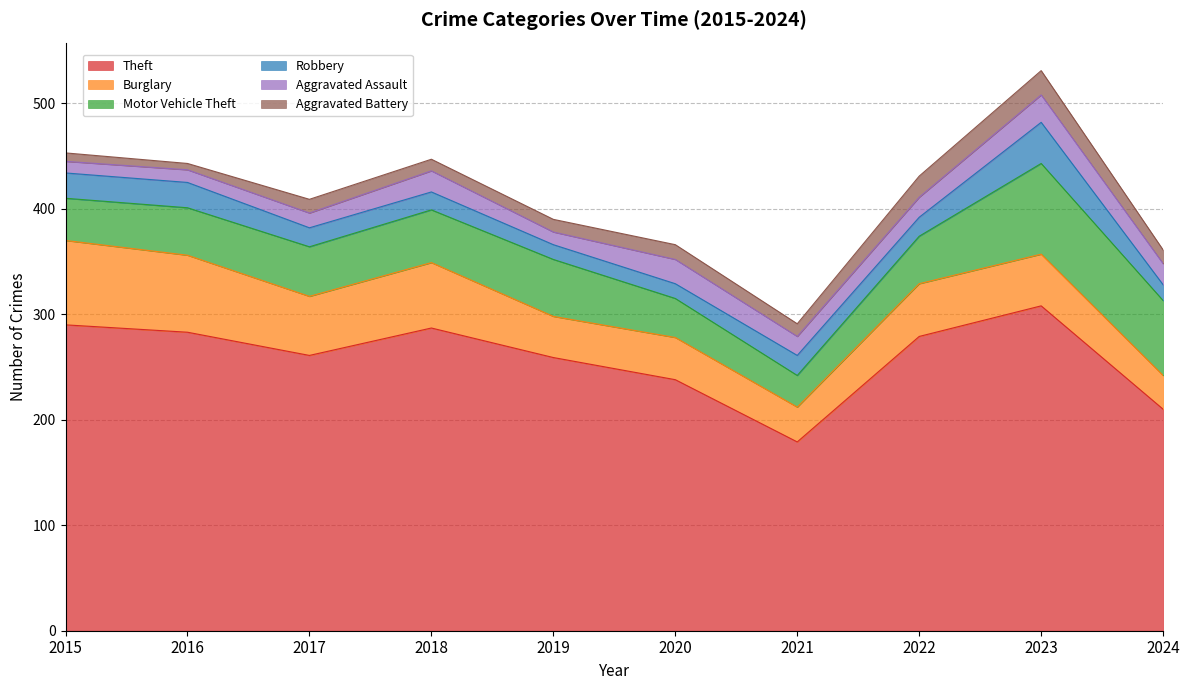

True or false: Burglary has more than 2 interior local peaks.

True